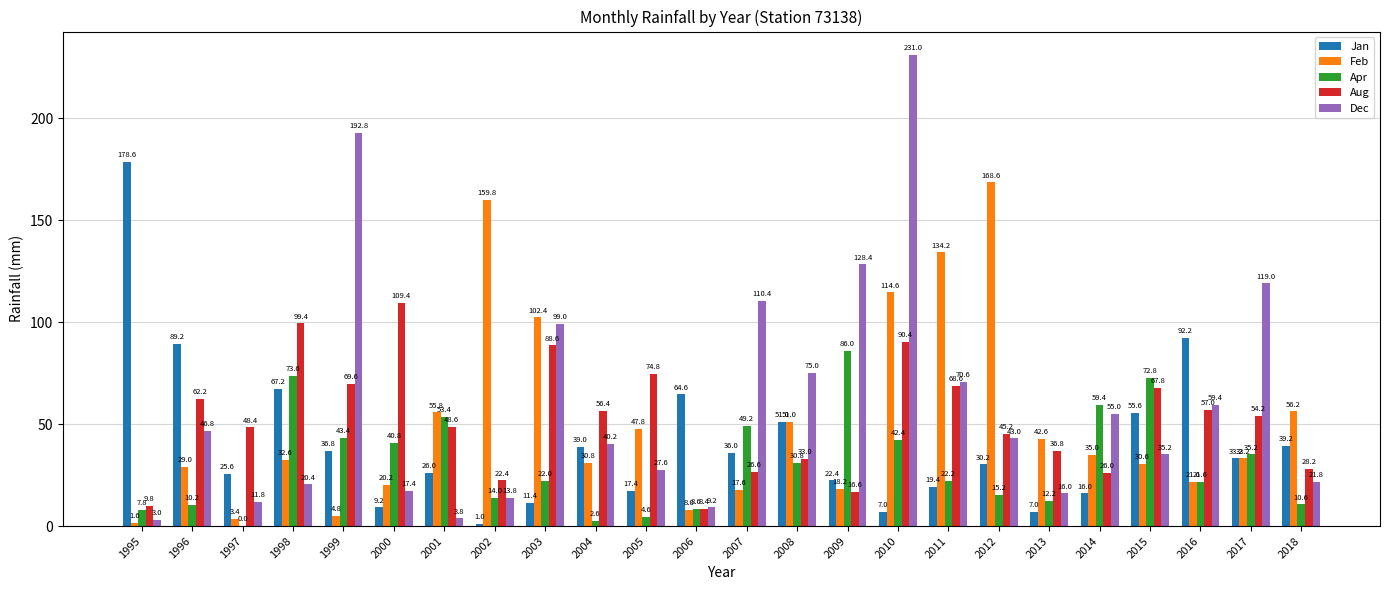

Is it true that Aug equals 62.2 at 1996?

True